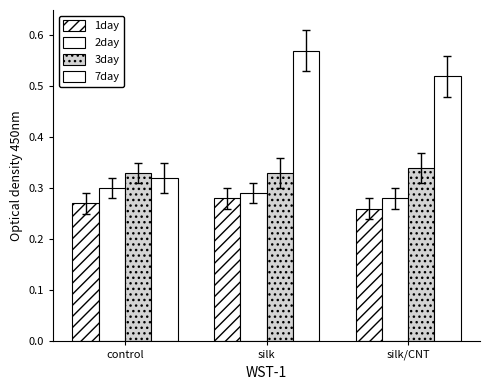

The value of 3day at silk/CNT is 0.2. True or false?

False